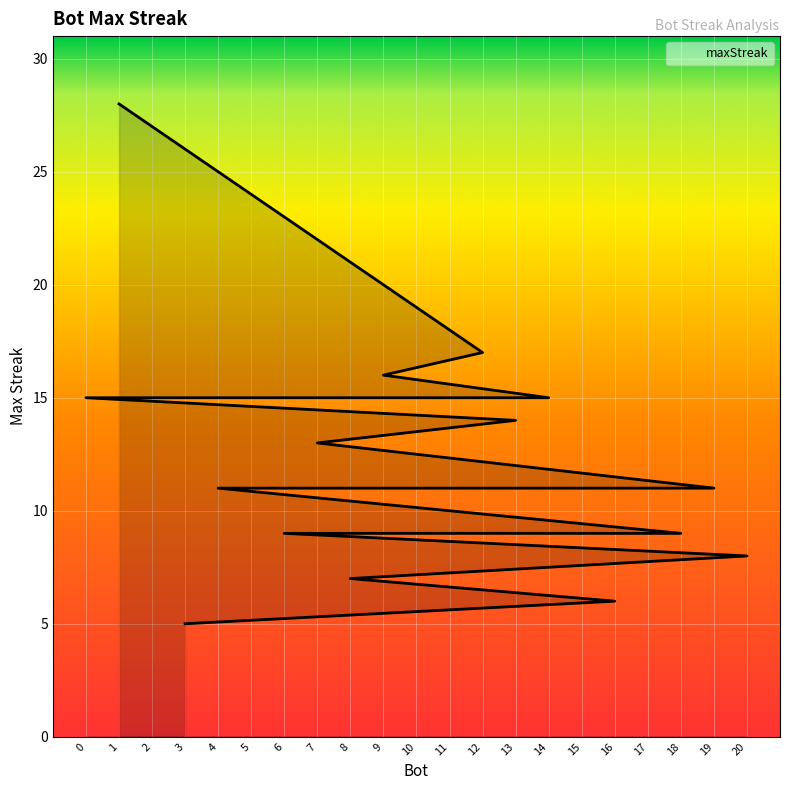

List the labels in order of value, largest first.

1, 12, 9, 14, 11, 2, 0, 13, 7, 19, 5, 4, 18, 17, 15, 10, 6, 20, 8, 16, 3